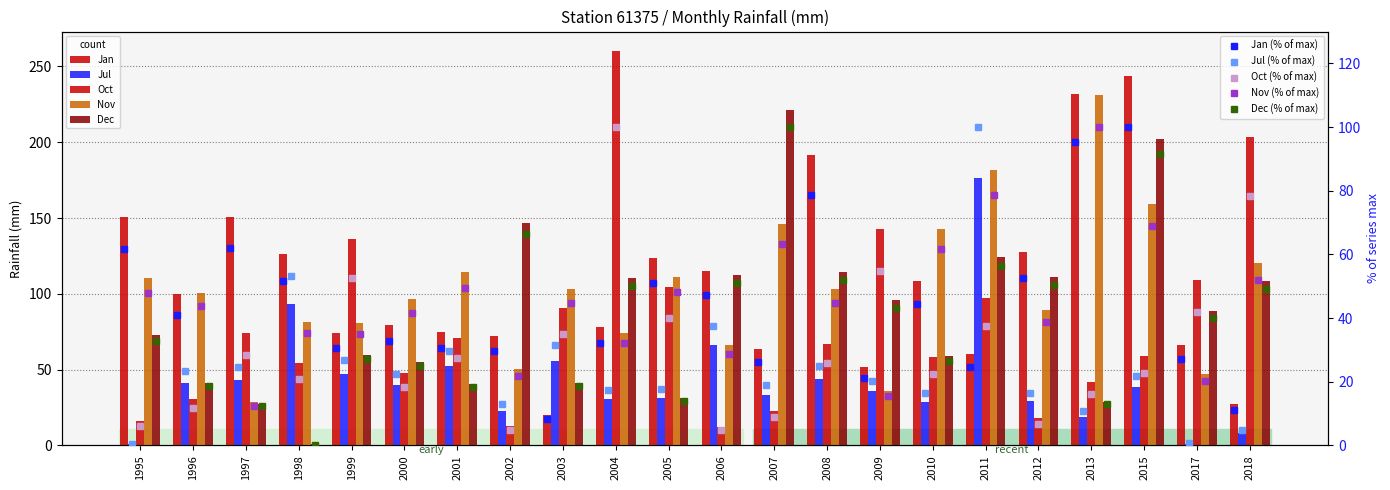

What are all the series names shown in the legend?

Jan, Jul, Oct, Nov, Dec